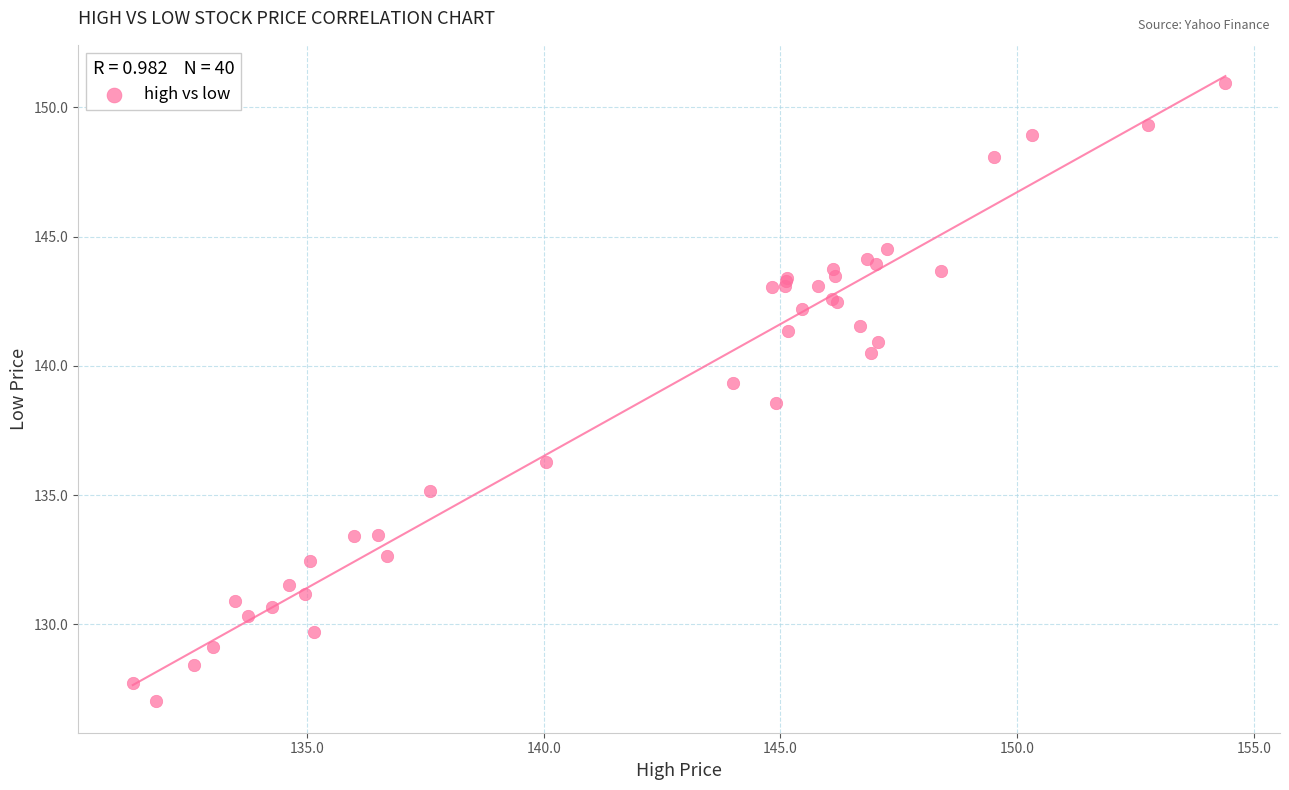

What Y value in the scatter plot is closest to 138?

138.6